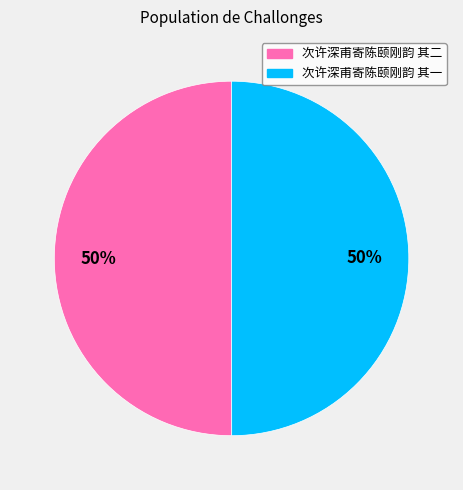

To the nearest percent, what portion does 次许深甫寄陈颐刚韵 其二 represent?

50%